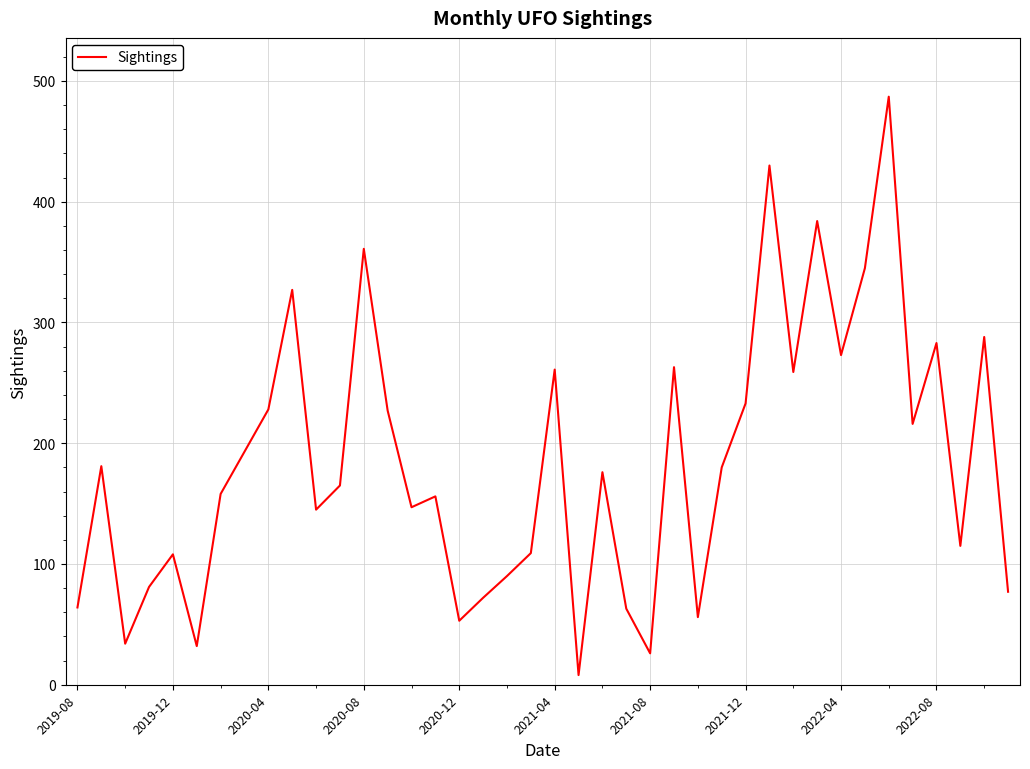

What is the greatest value displayed?

487